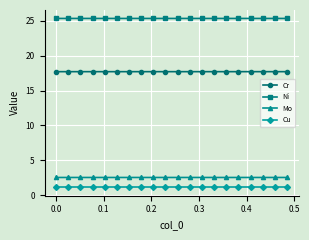

What is the lowest value of the Cr series?

17.7